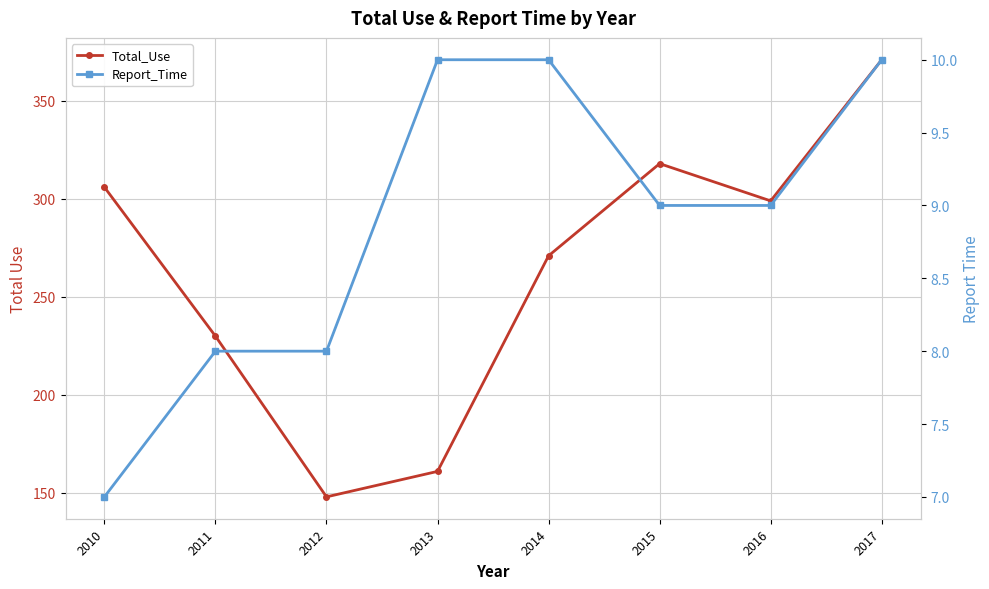

The Total_Use series shows 372 at 2014. True or false?

False